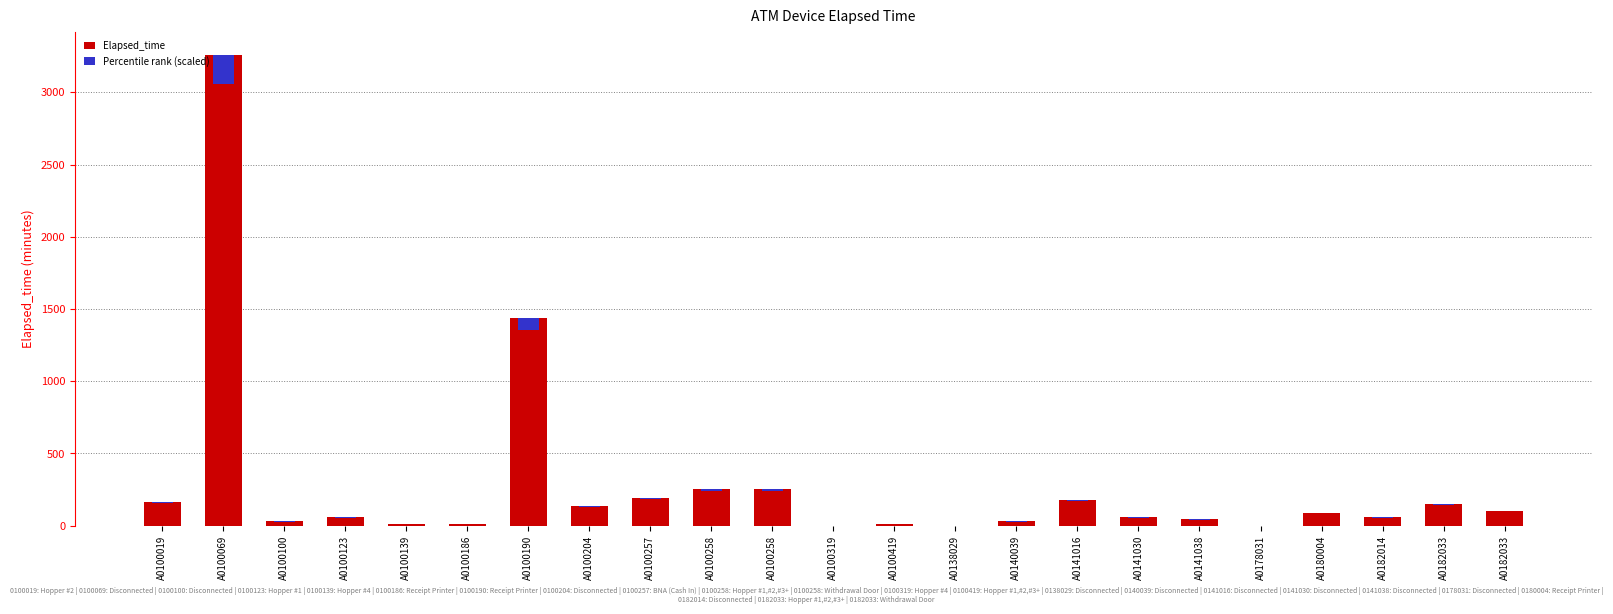

At which category is the sum across all series the highest?

A0100069